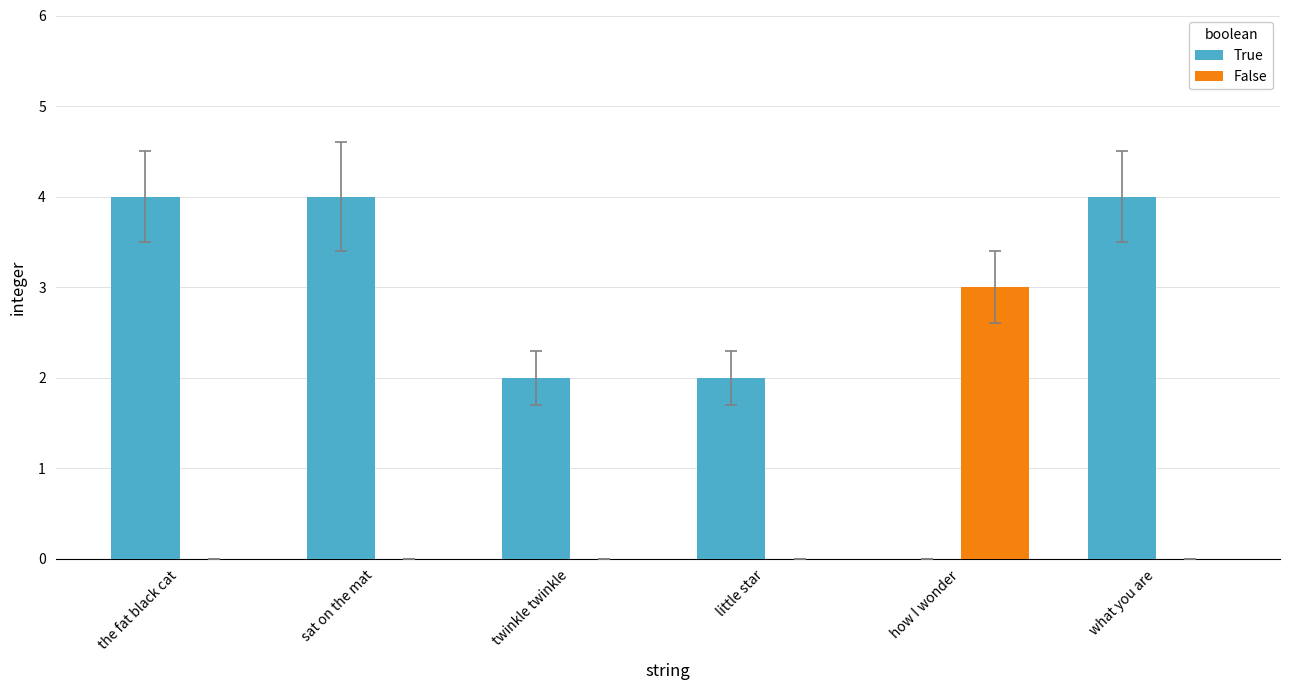

How many distinct data groups are displayed?

2